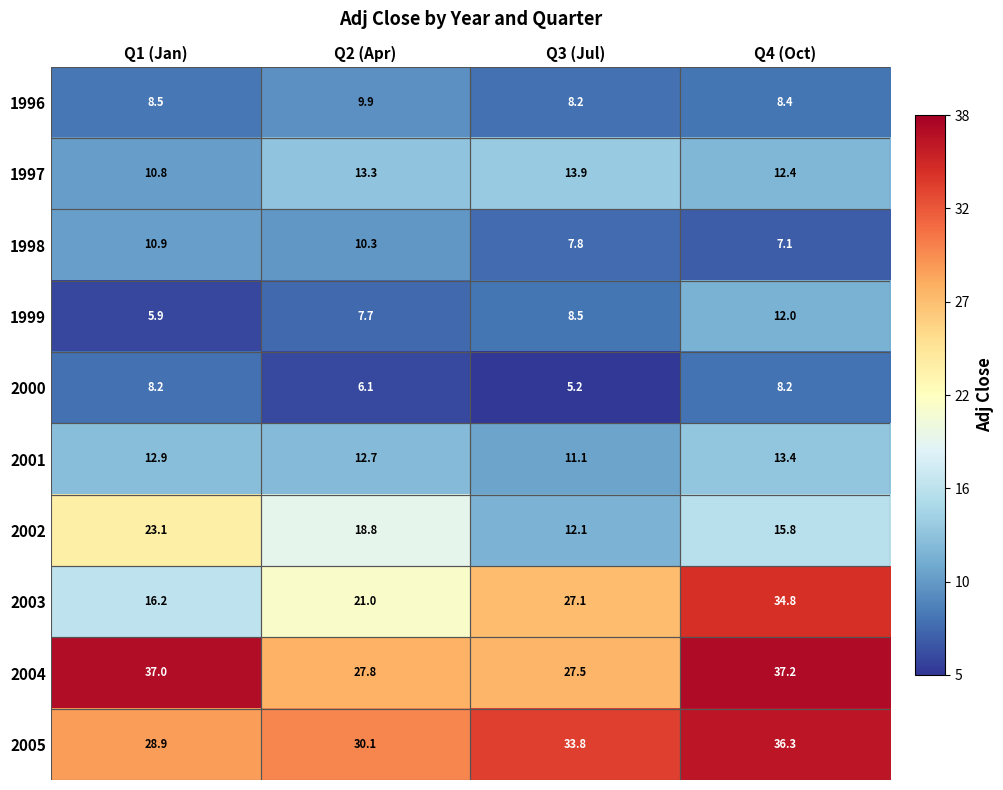

What is the spread (max minus min) of values at Q3 (Jul)?

28.6